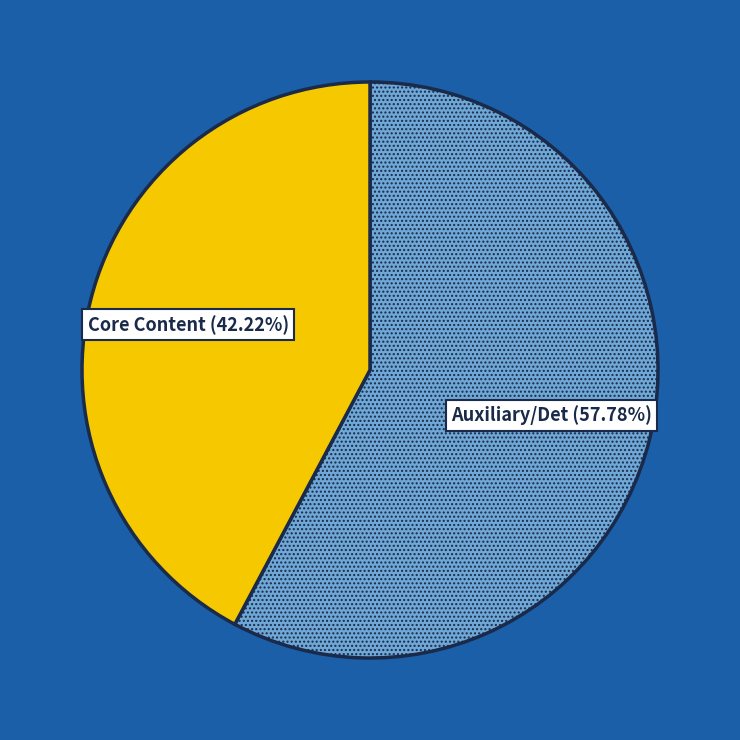

Is the sum of Core Content and Auxiliary/Det greater than half?

Yes